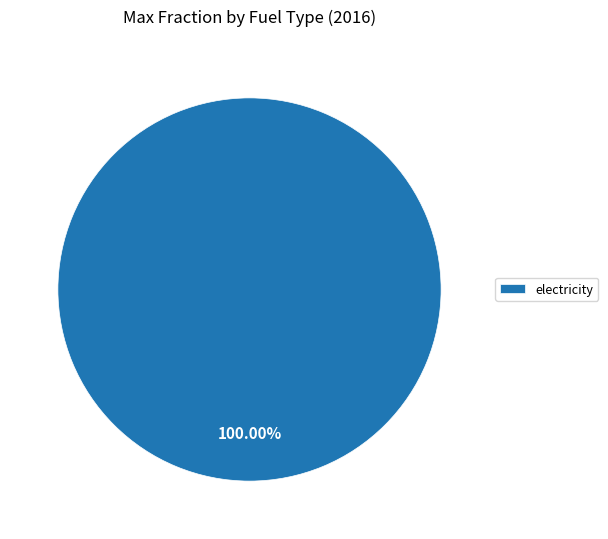

Rank the categories by value from highest to lowest.

electricity